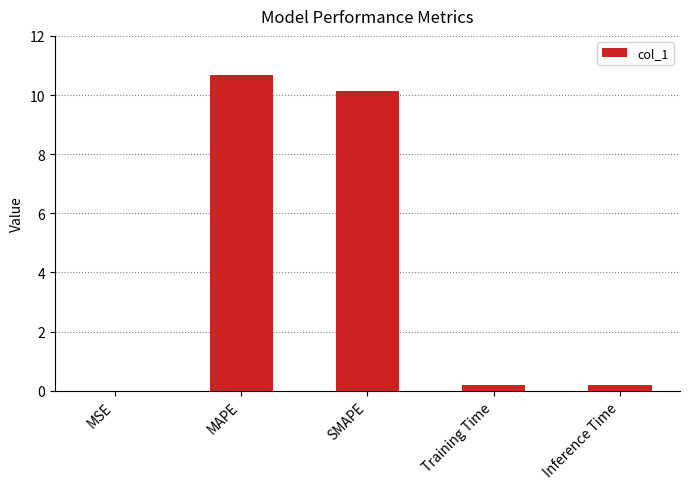

Between SMAPE and Inference Time, which is larger?

SMAPE